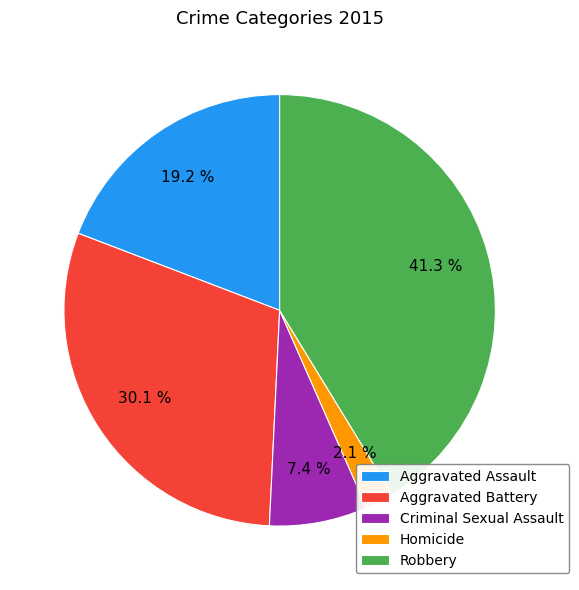

To the nearest percent, what is the average slice percentage?

20%